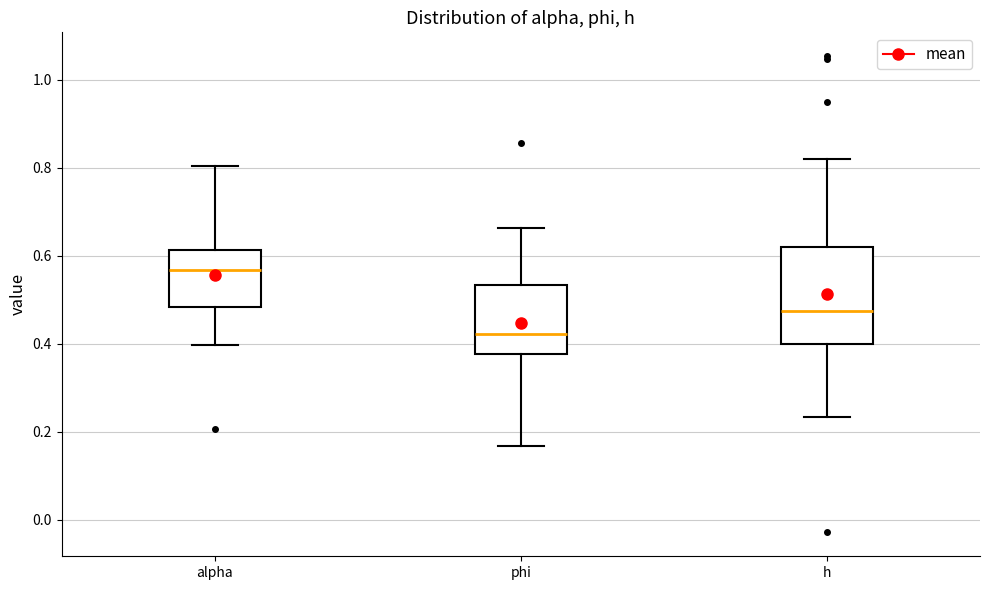

Where is the lower edge of the box for phi on the y-axis? The values are not printed on the chart, so give them approximately, as read against the axis.

0.38